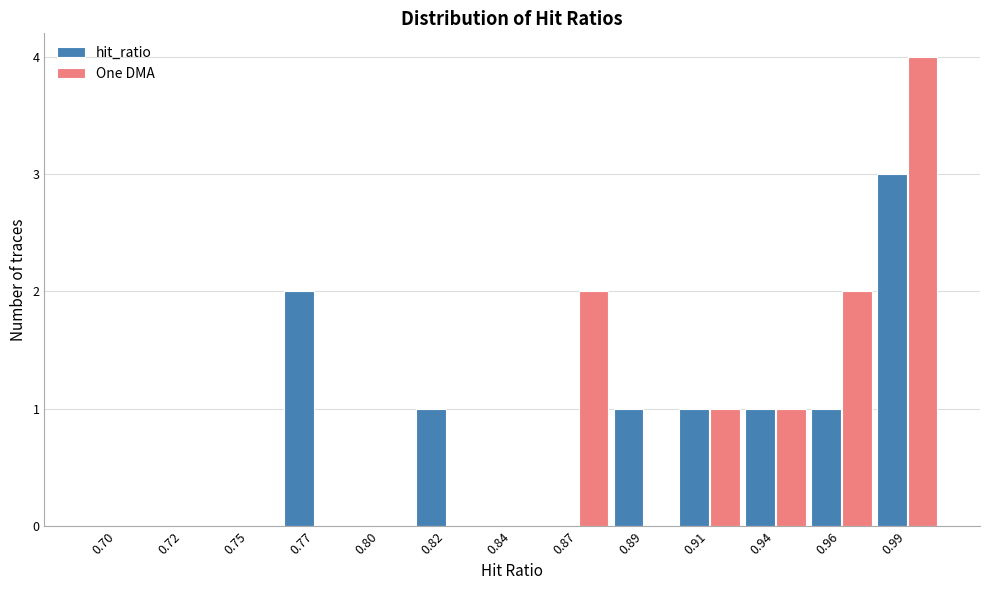

Reading left to right, what are all the values shown in this chart?

hit_ratio: 0.70=0	0.72=0	0.75=0	0.77=2	0.80=0	0.82=1	0.84=0	0.87=0	0.89=1	0.91=1	0.94=1	0.96=1	0.99=3
One DMA: 0.70=0	0.72=0	0.75=0	0.77=0	0.80=0	0.82=0	0.84=0	0.87=2	0.89=0	0.91=1	0.94=1	0.96=2	0.99=4